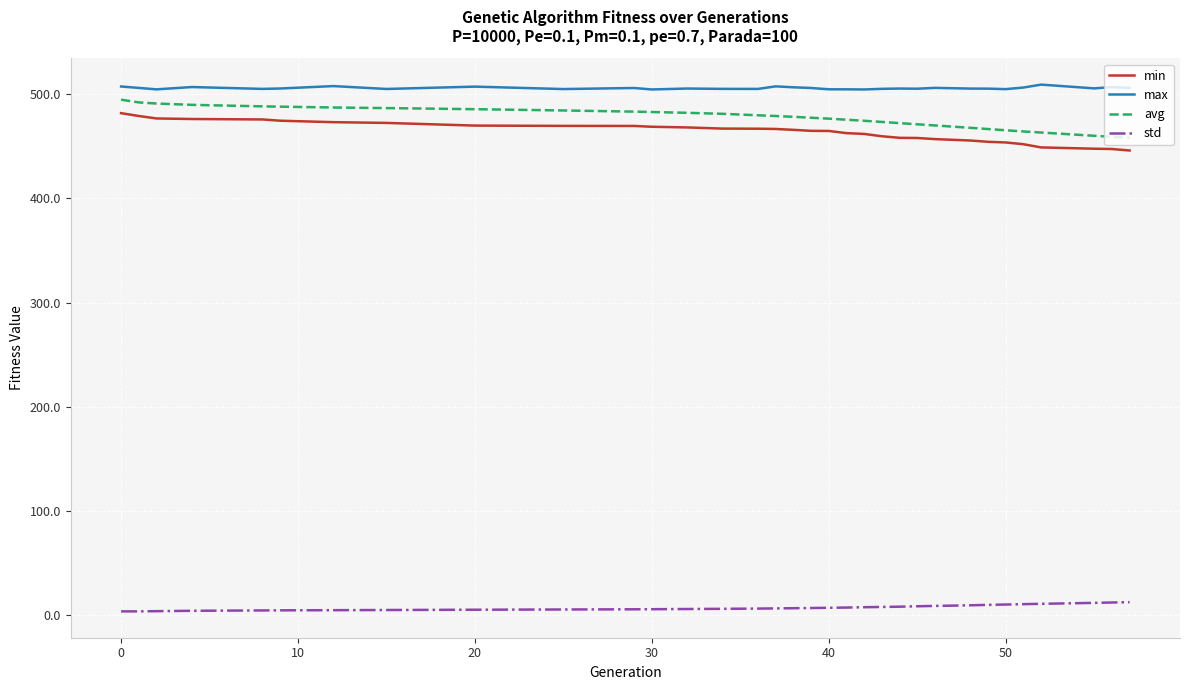

What is the maximum value shown in the chart?

509.1